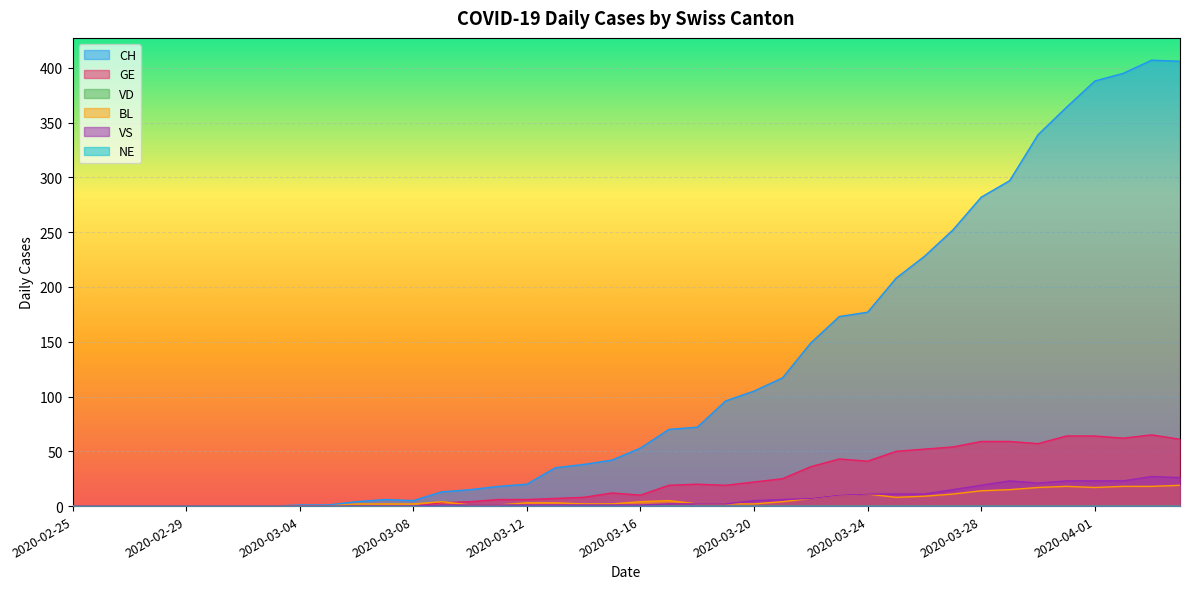

What is the difference between the second highest and minimum values in the BL series?

18